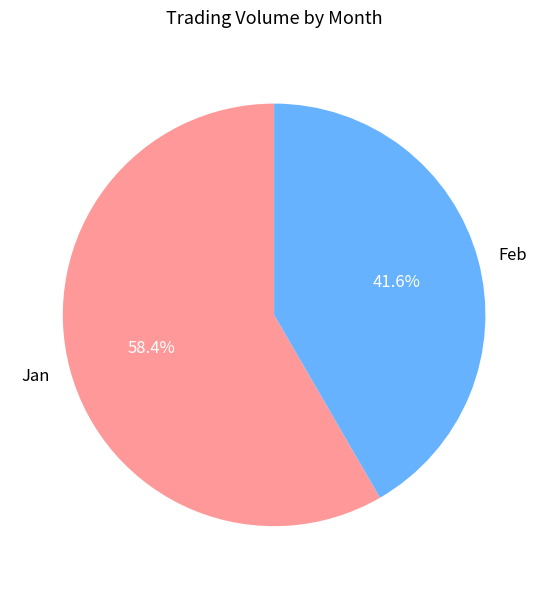

Which slice is the largest?

Jan